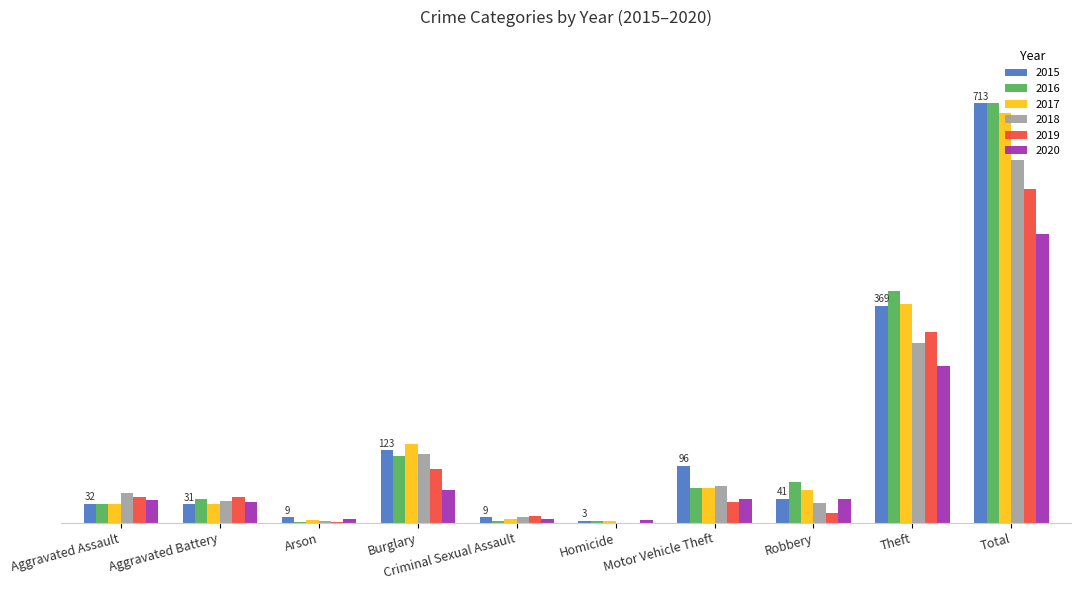

Are the bars grouped side by side (vs. stacked)?

Yes